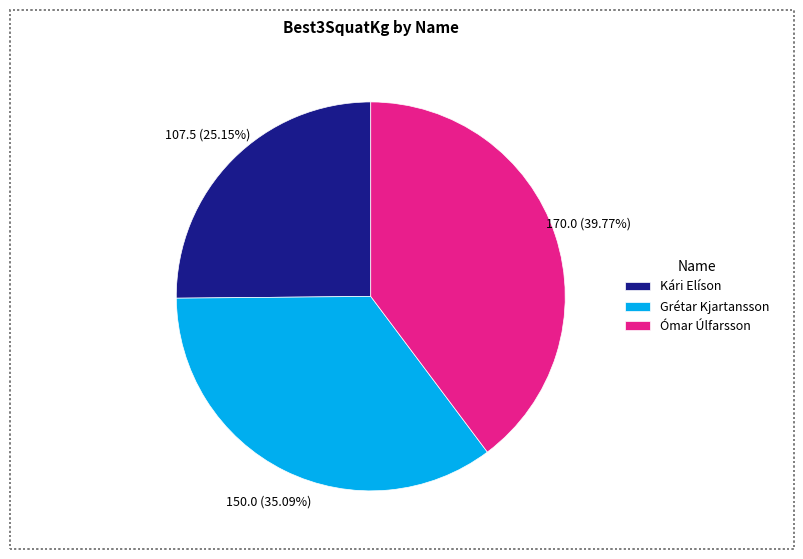

Is the sum of Kári Elíson and Grétar Kjartansson greater than half?

Yes